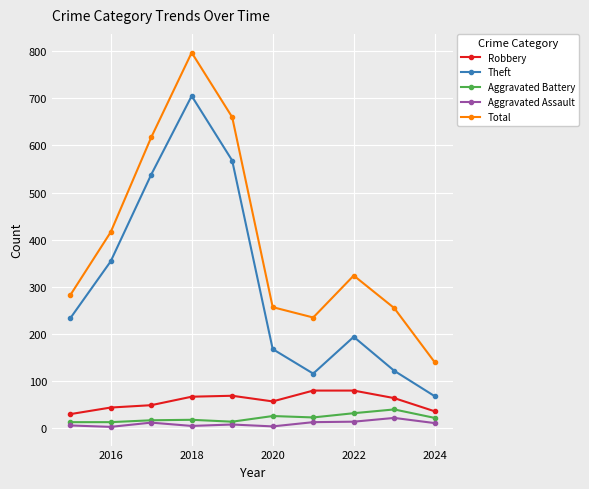

Which series has the largest range (max minus min)?

Total